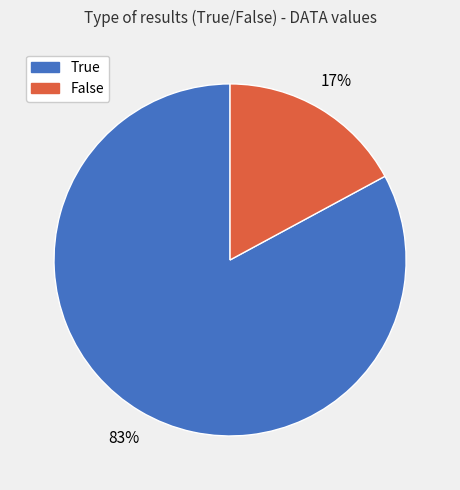

Is it true that True is 83% of the pie?

True